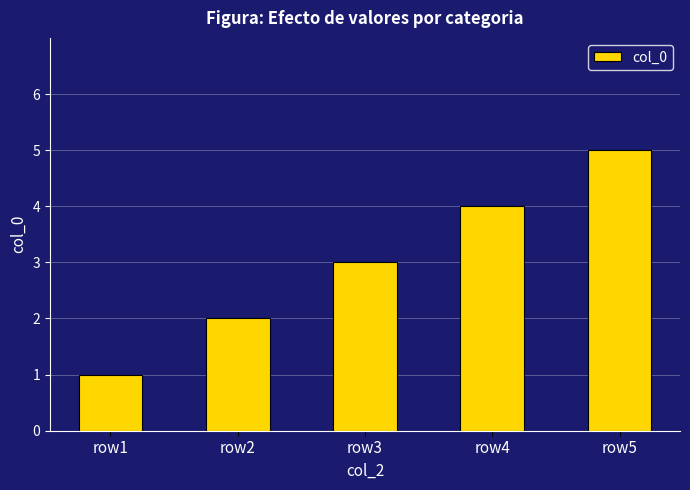

Reading left to right, transcribe all the data shown in this chart.

1	2	3	4	5